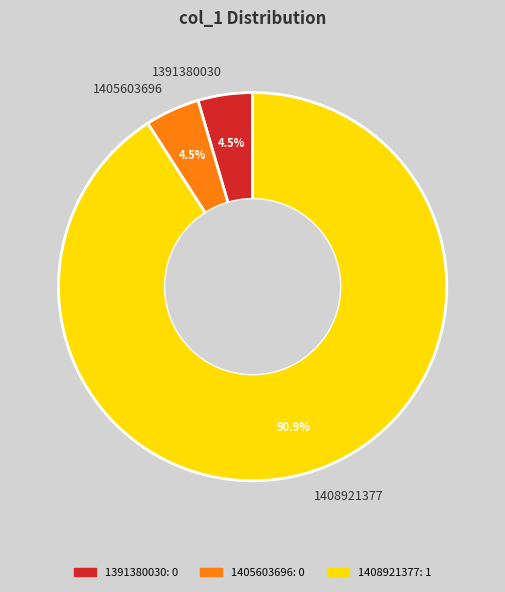

Does 1408921377 represent more than half of the total?

Yes